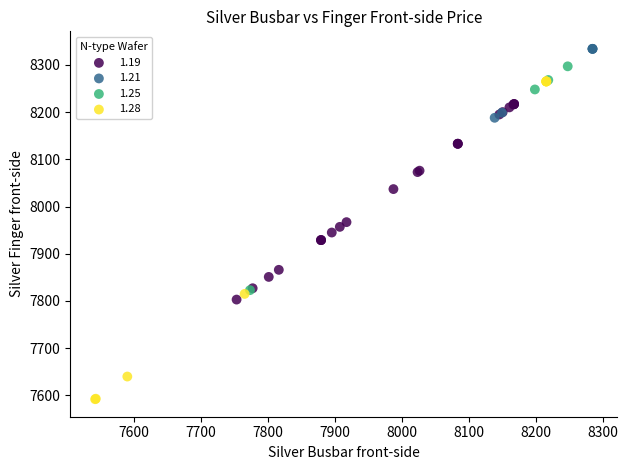

Which series contains the highest Y value?

1.21